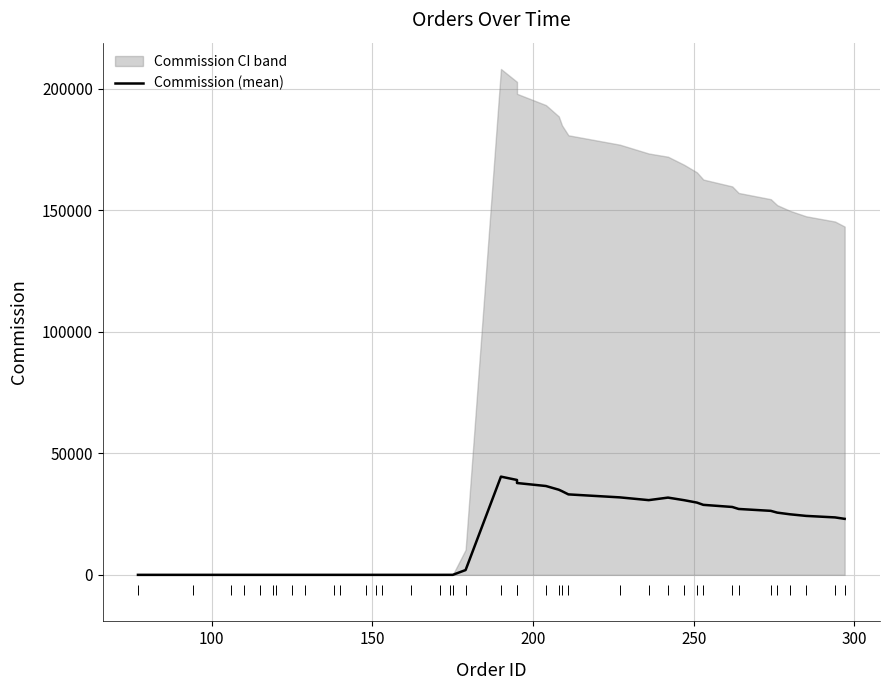

True or false: there are more than 2 points higher than both neighbors.

True